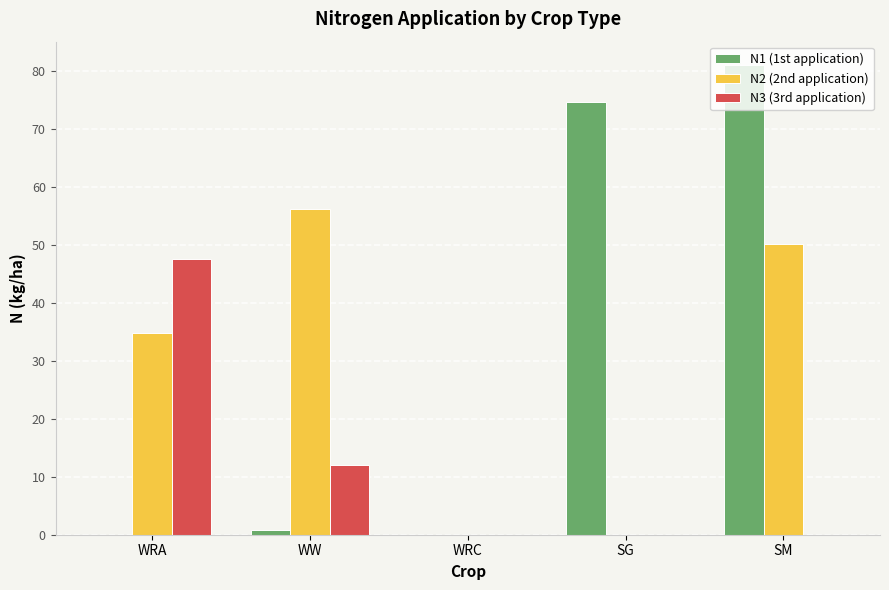

How many series are shown in this chart?

3